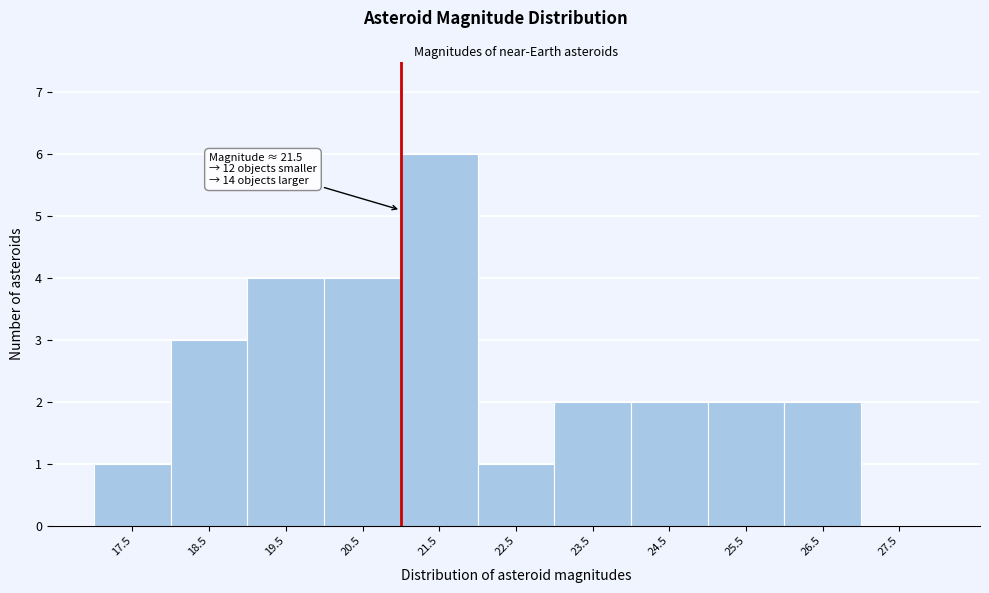

Reading left to right, list all the values displayed in this chart.

17.5=1	18.5=3	19.5=4	20.5=4	21.5=6	22.5=1	23.5=2	24.5=2	25.5=2	26.5=2	27.5=0